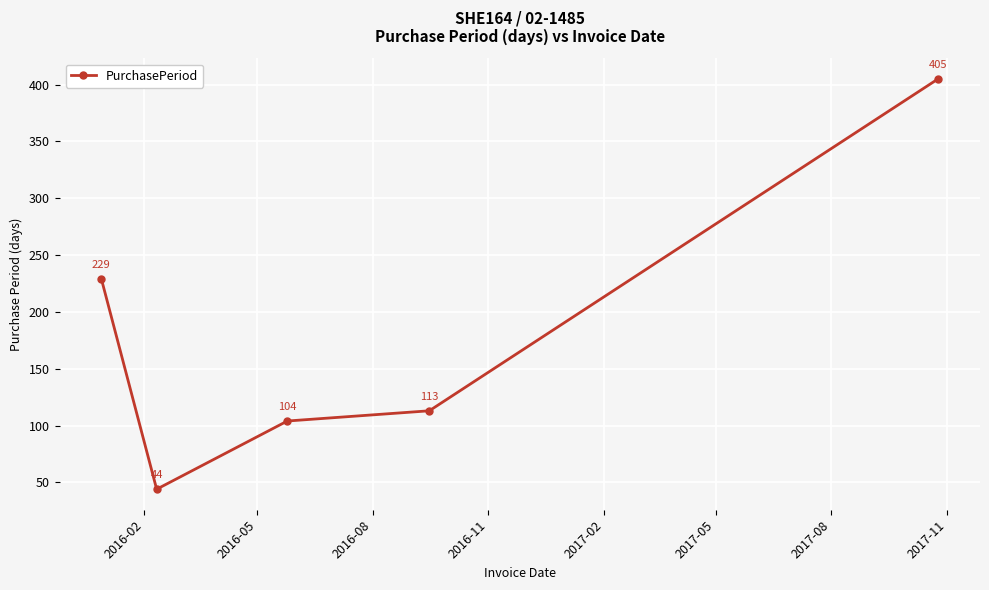

True or false: there are more than 0 points higher than both neighbors.

False